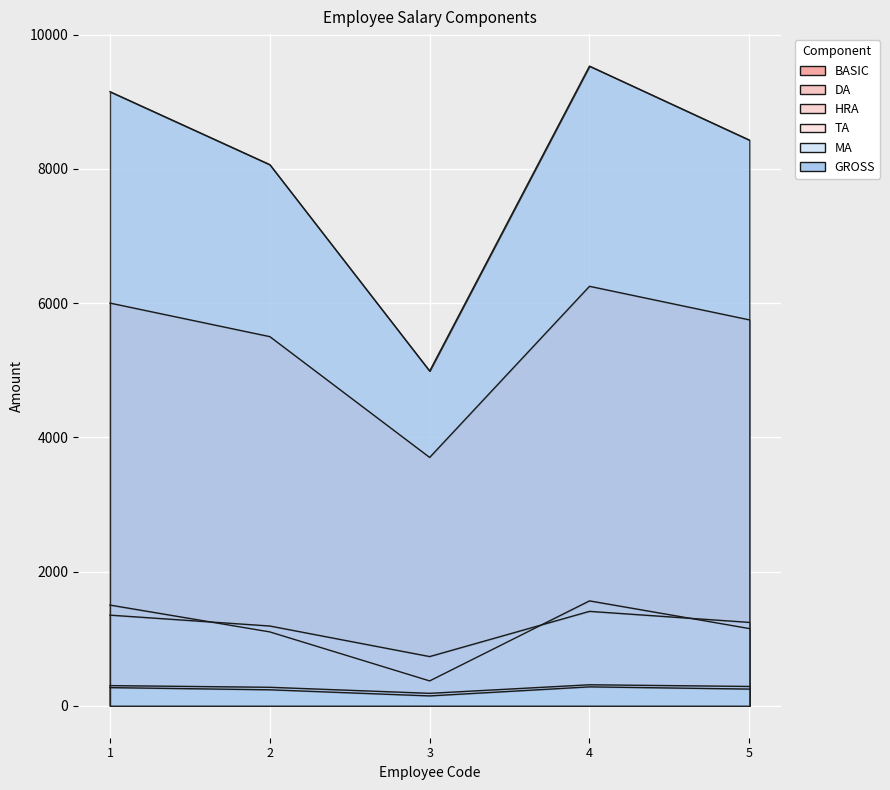

At which label is TA closest to 248?

2